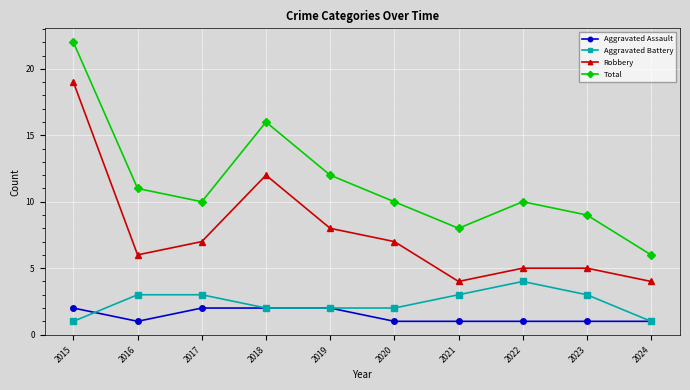

Reading right to left, extract all data points from this chart.

Aggravated Assault: 1	1	1	1	1	2	2	2	1	2
Aggravated Battery: 1	3	4	3	2	2	2	3	3	1
Robbery: 4	5	5	4	7	8	12	7	6	19
Total: 6	9	10	8	10	12	16	10	11	22